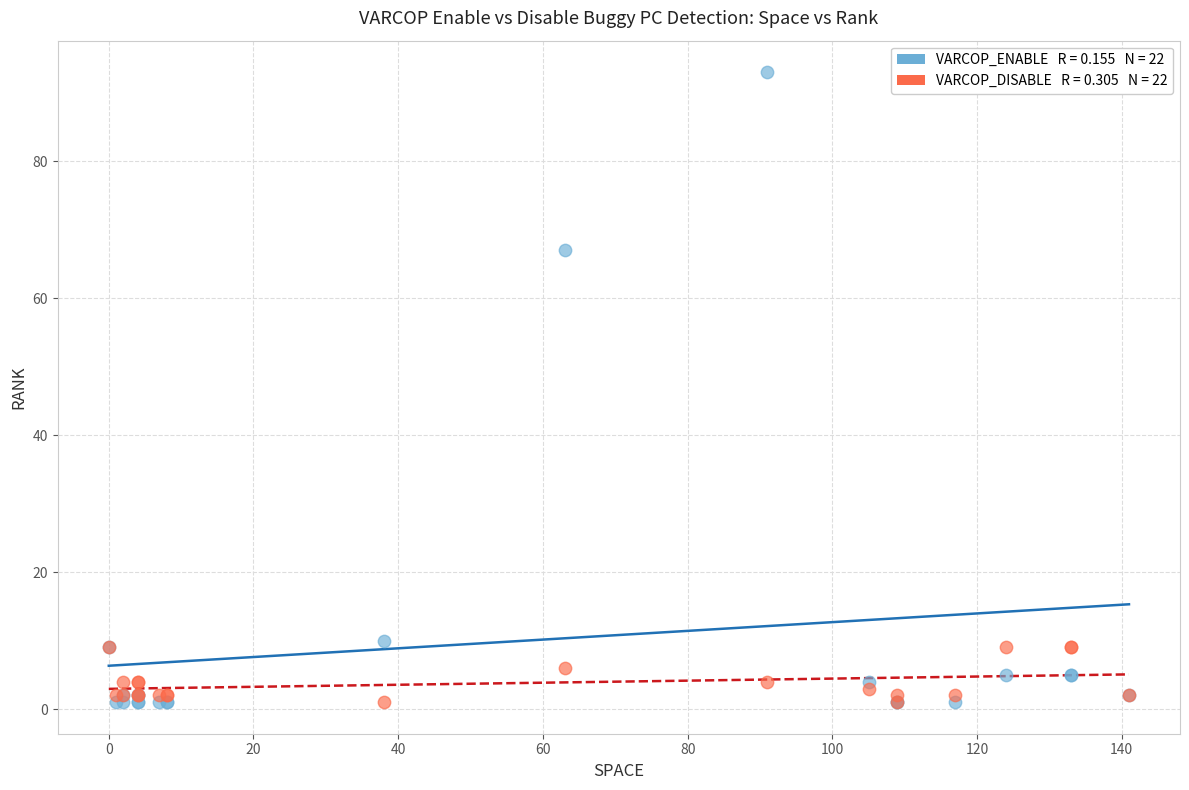

Across all series, what Y value is closest to 47?

67